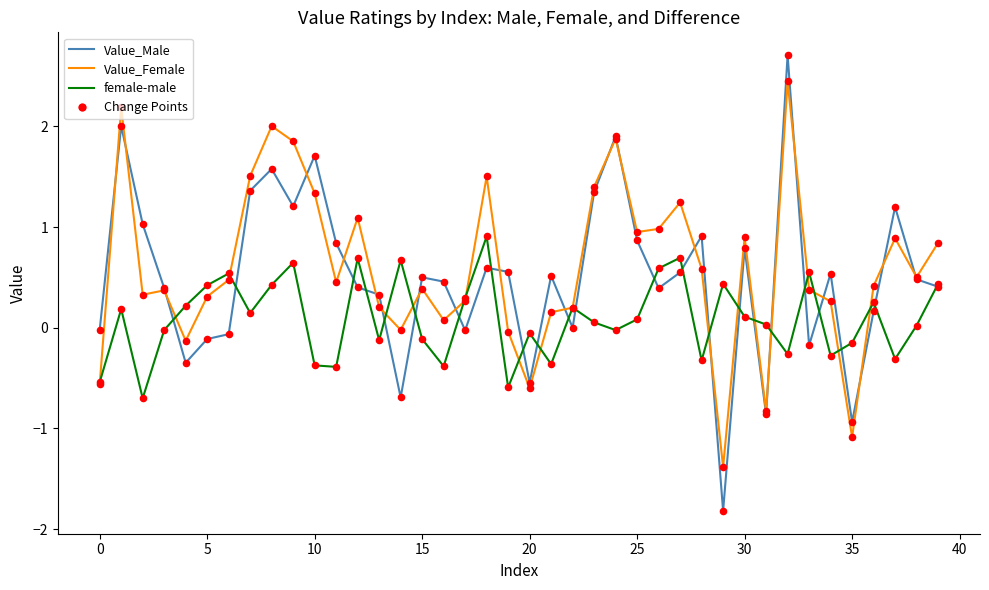

What is the maximum value for Value_Male?

2.7